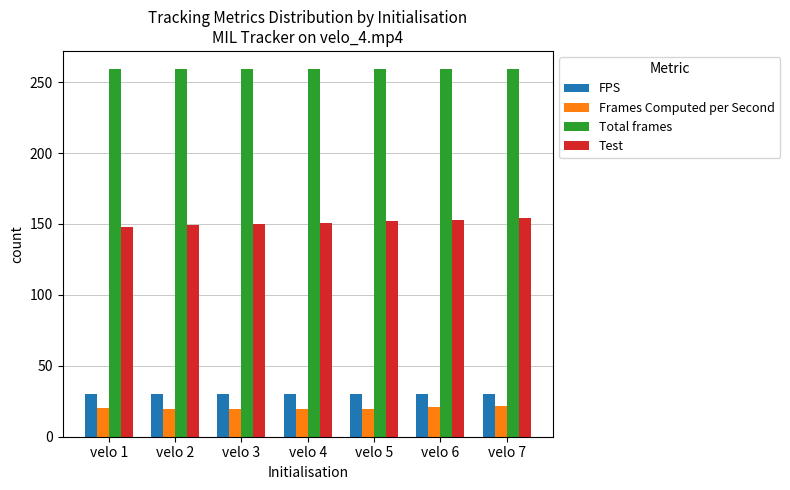

Are the bars grouped side by side (vs. stacked)?

Yes